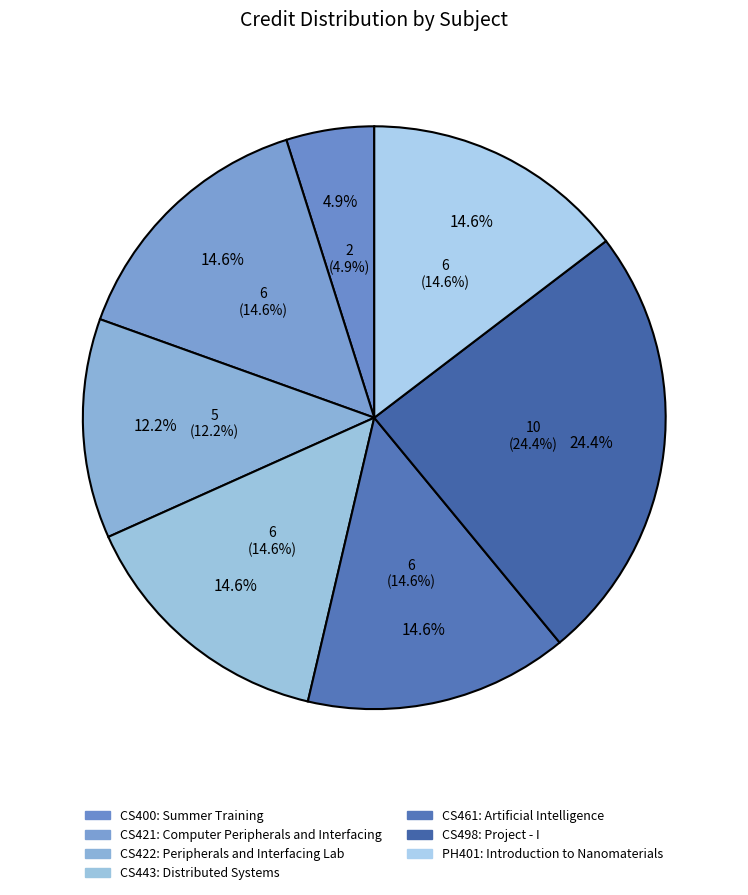

Does any single category account for the majority?

No